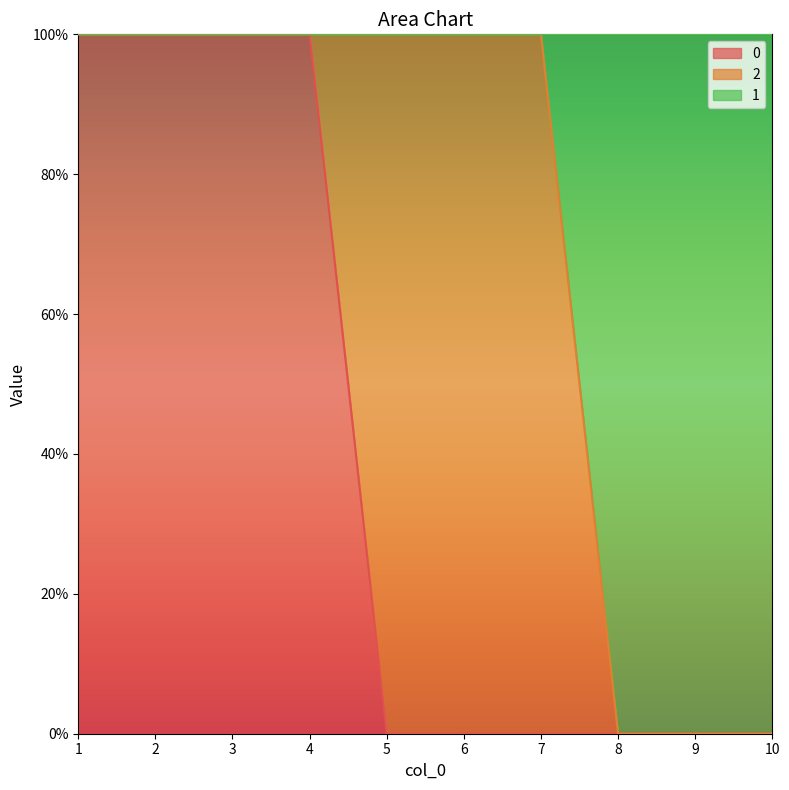

True or false: 1 and 0 cross at least once.

False